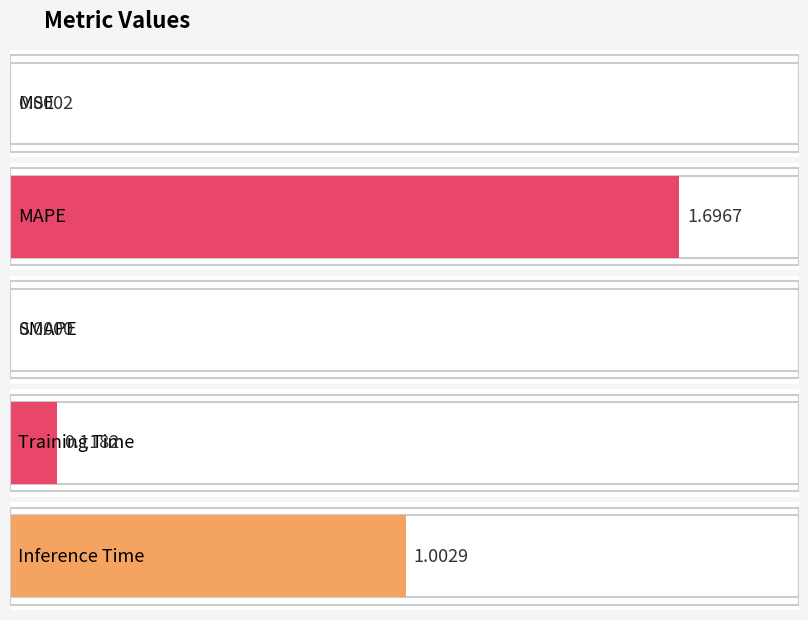

Which has a higher value, SMAPE or Training Time?

Training Time